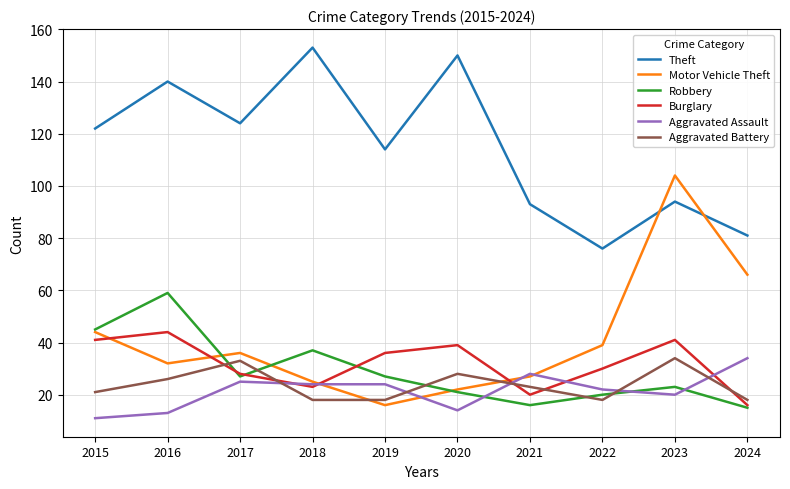

What is the sum of all Aggravated Assault values?

215